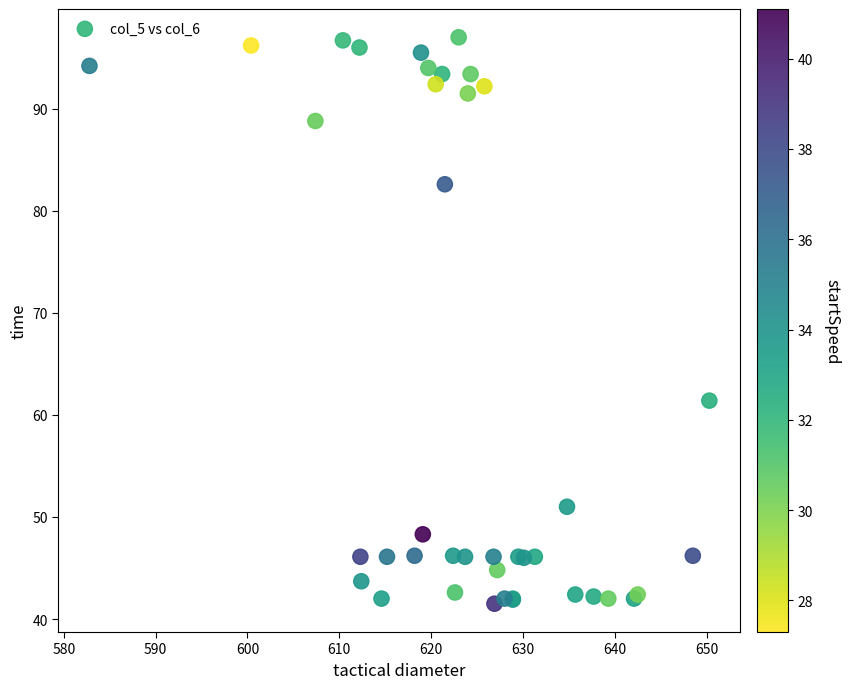

What Y value in the scatter plot is closest to 69?

61.4